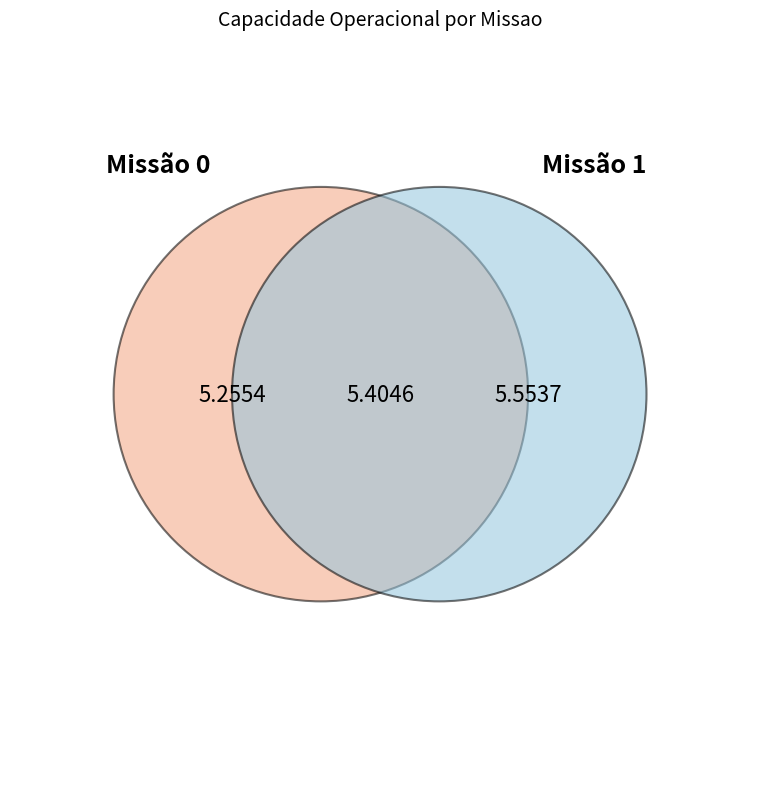

How many segments does this pie chart have?

2